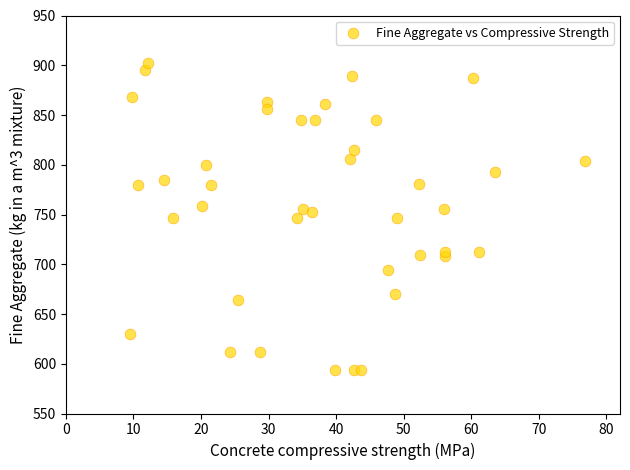

What is the range of X values (max minus min)?

67.2